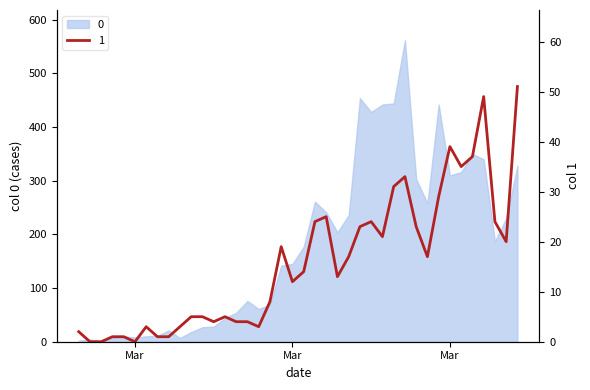

True or false: the data has more than 0 interior local peaks.

True